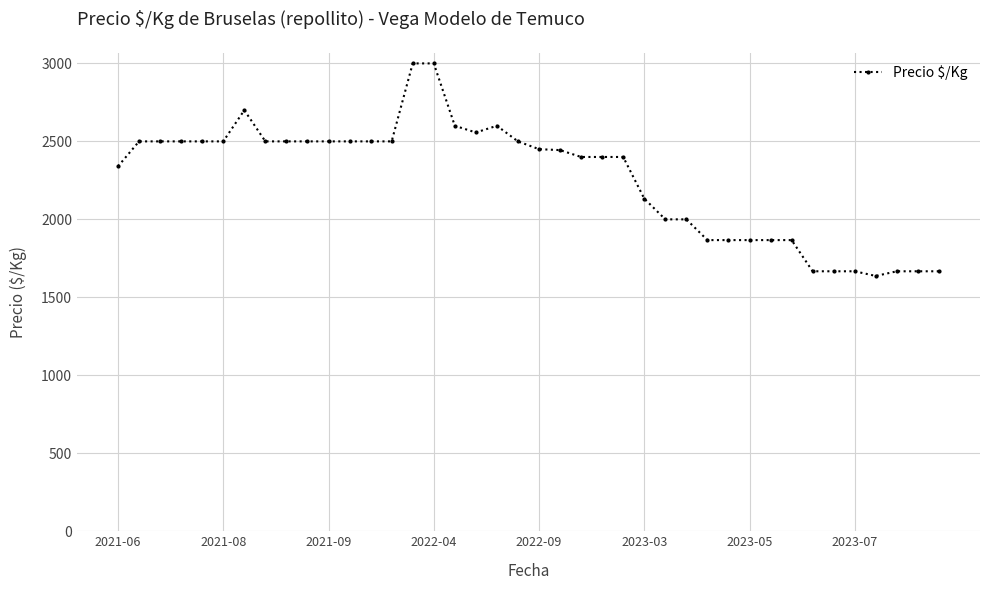

True or false: there are more than 1 points higher than both neighbors.

True